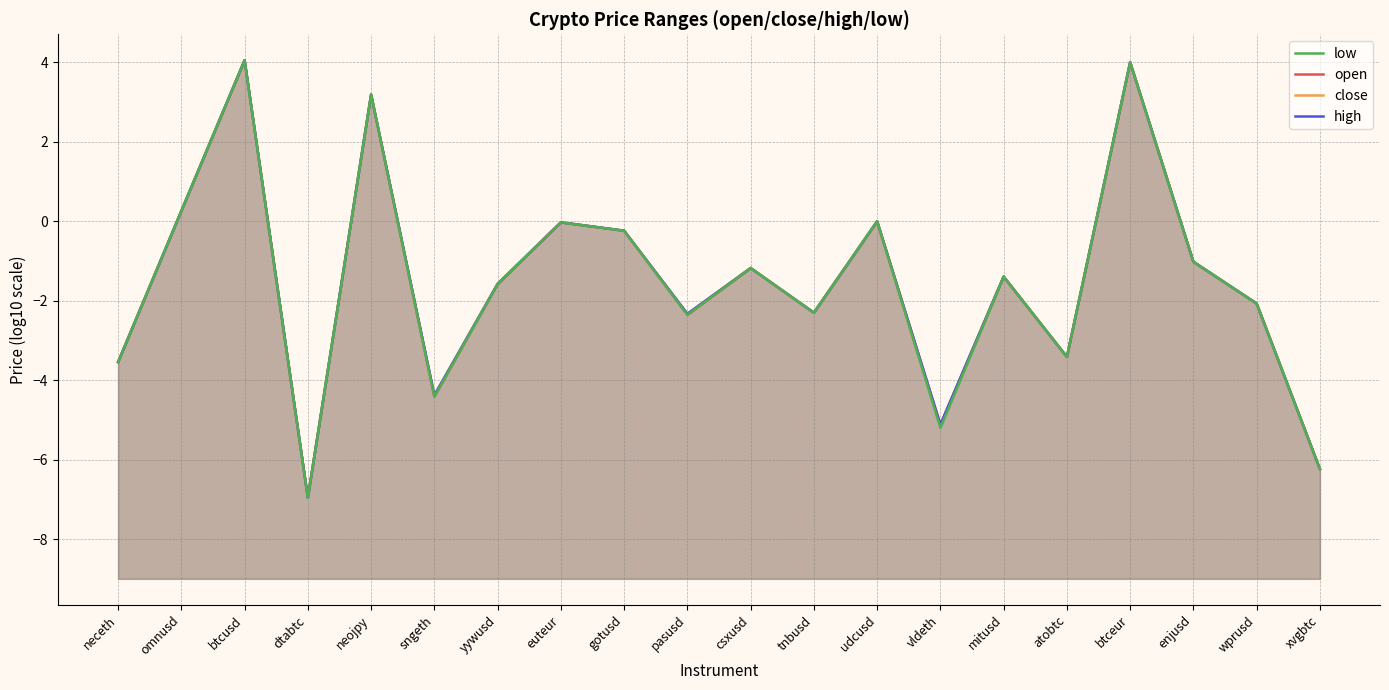

Where is the first local maximum for close?

btcusd